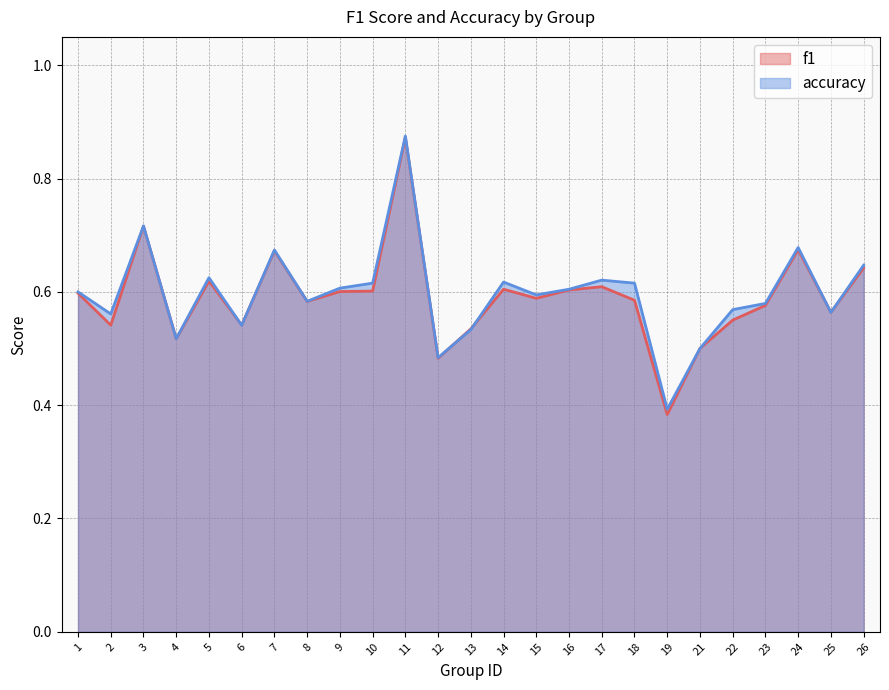

Rank the categories by accuracy value from highest to lowest.

11, 3, 24, 7, 26, 5, 17, 14, 10, 18, 9, 16, 1, 15, 8, 23, 22, 25, 2, 6, 13, 4, 21, 12, 19